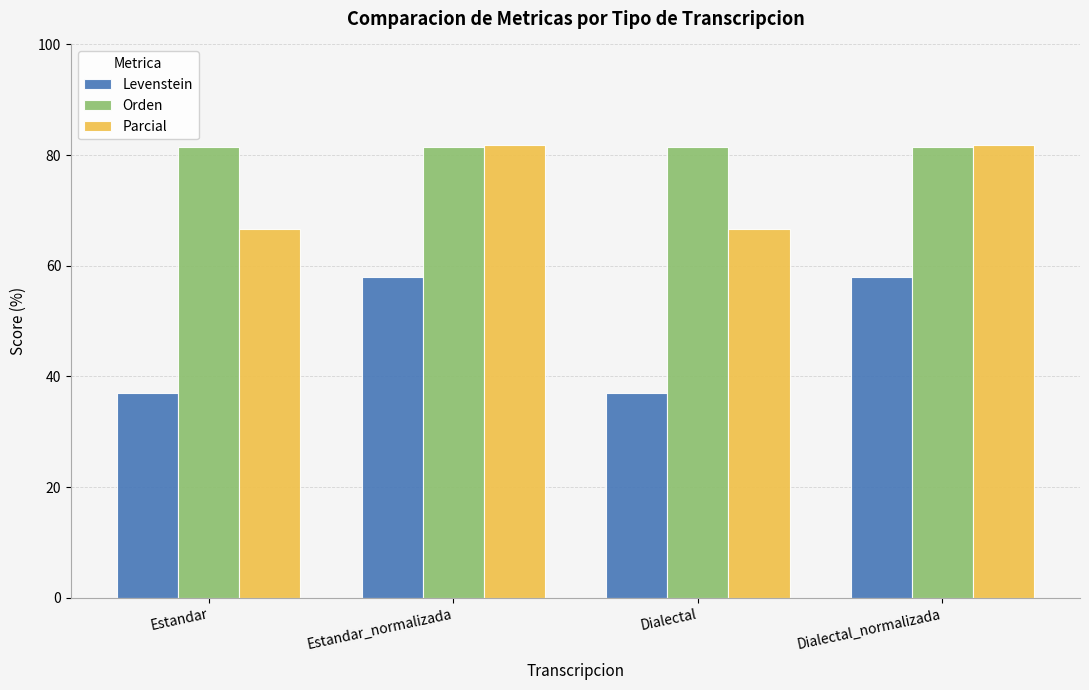

What is the approximate value of Levenstein at Dialectal_normalizada?

57.9